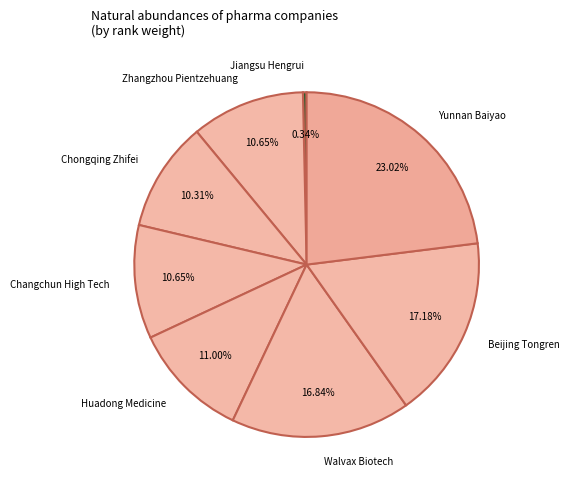

Does Huadong Medicine account for over 50% of the chart?

No